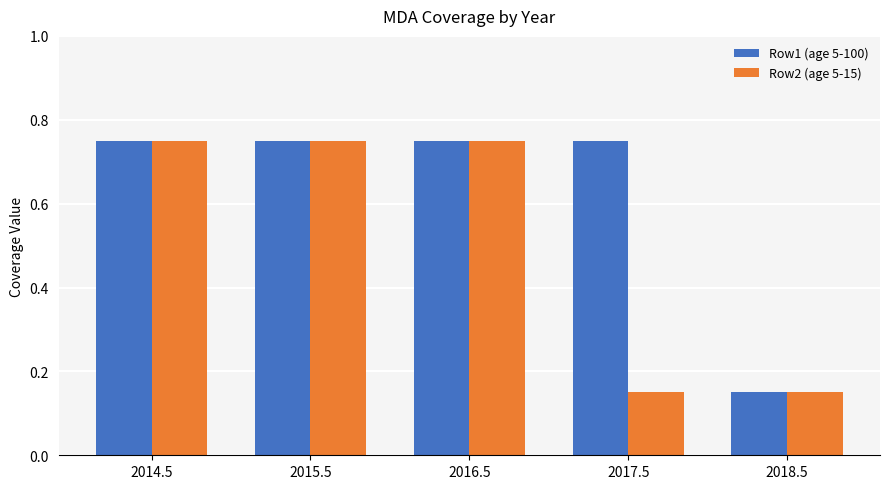

Is it true that Row2 (age 5-15) equals 0.3 at 2017.5?

False